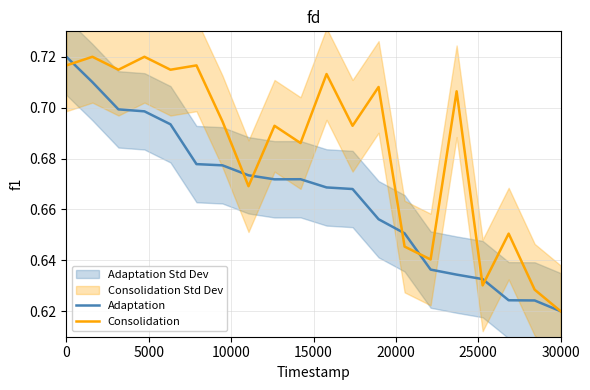

What is the sum of all Adaptation values?

13.3